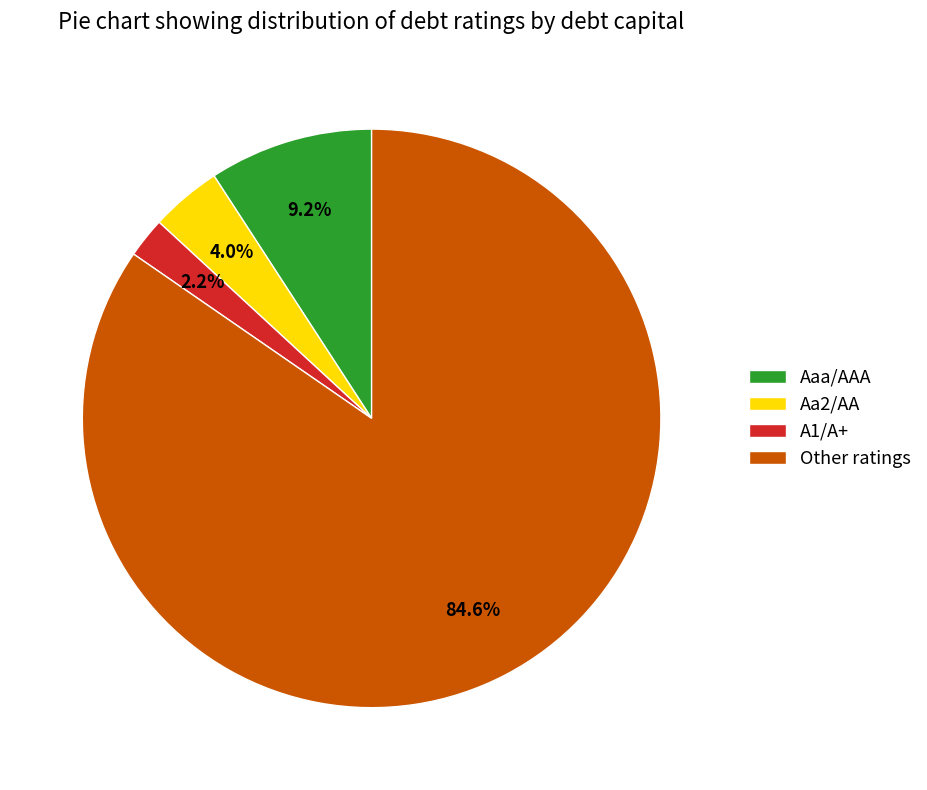

Between Aaa/AAA and Other ratings, which is larger?

Other ratings